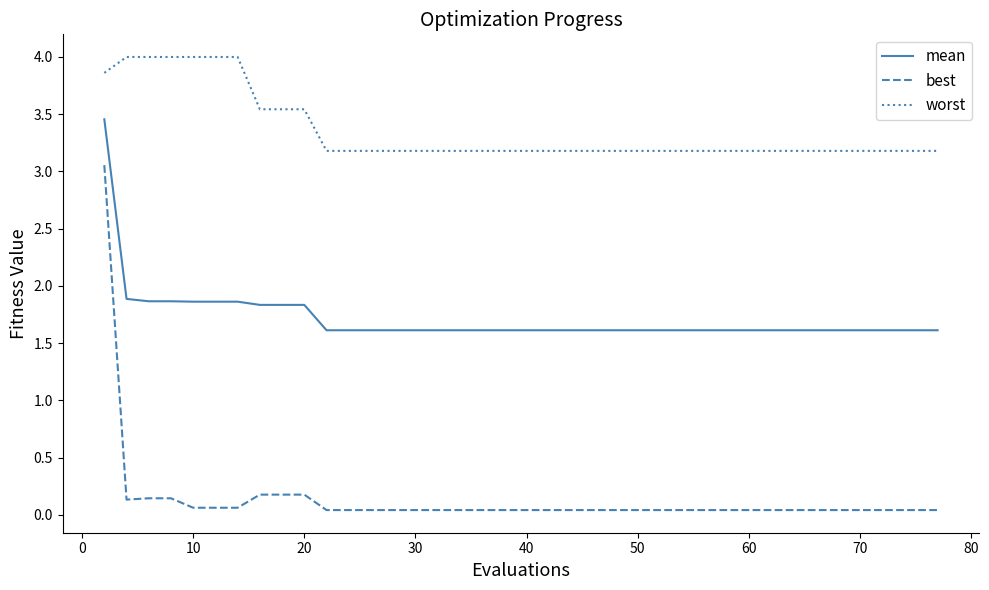

True or false: worst and best cross at least once.

False